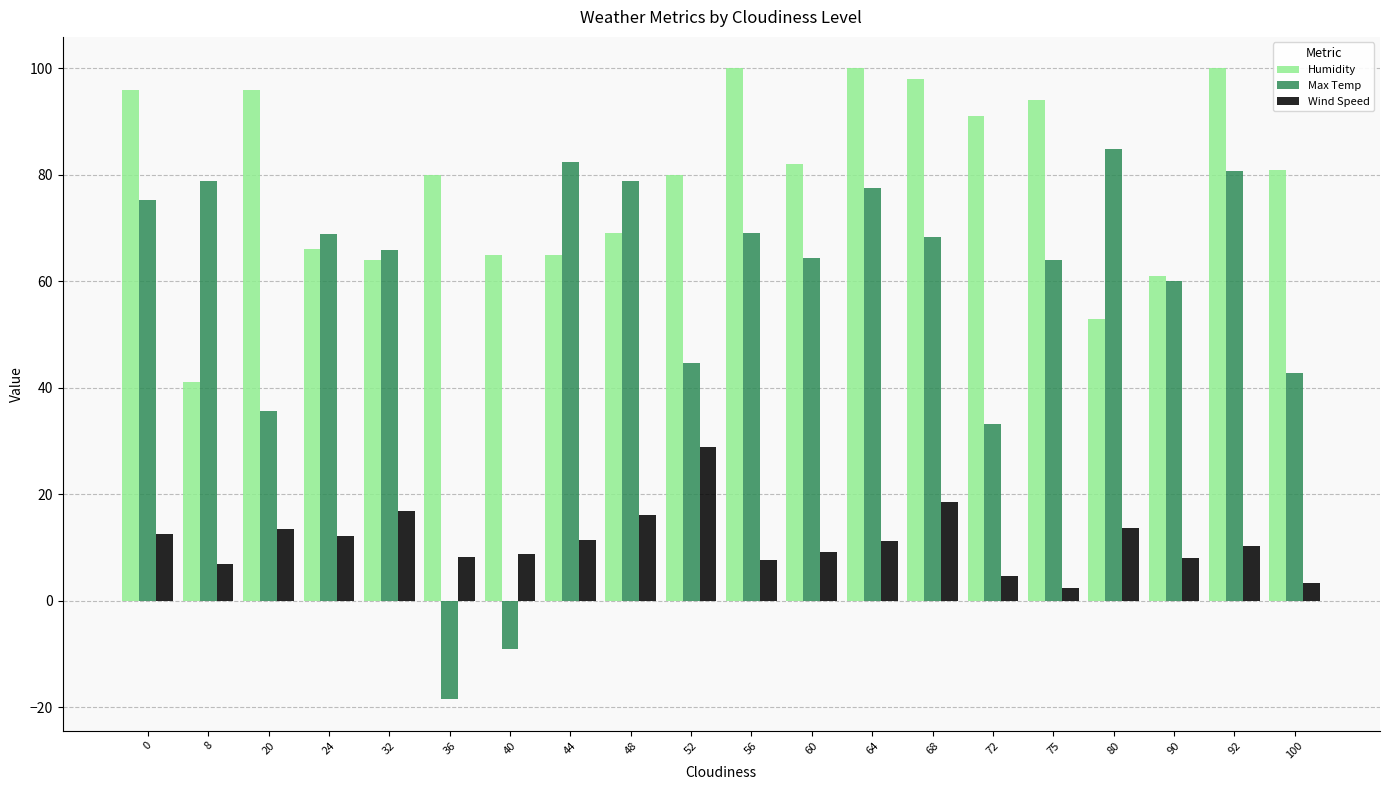

Rank the series by their maximum value, from lowest to highest.

Wind Speed, Max Temp, Humidity